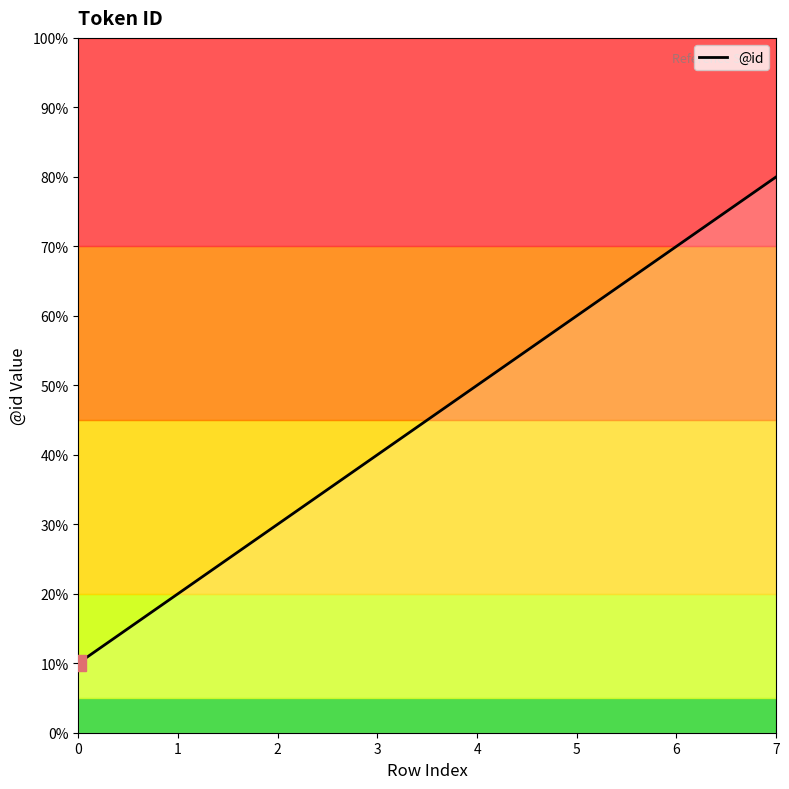

Does the chart have visible grid lines?

No